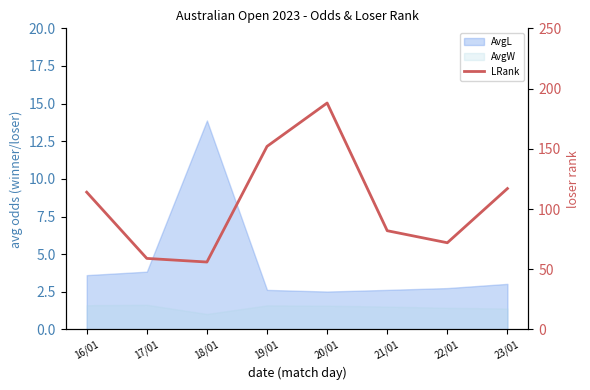

What is the label of the 1st point from the right?

23/01